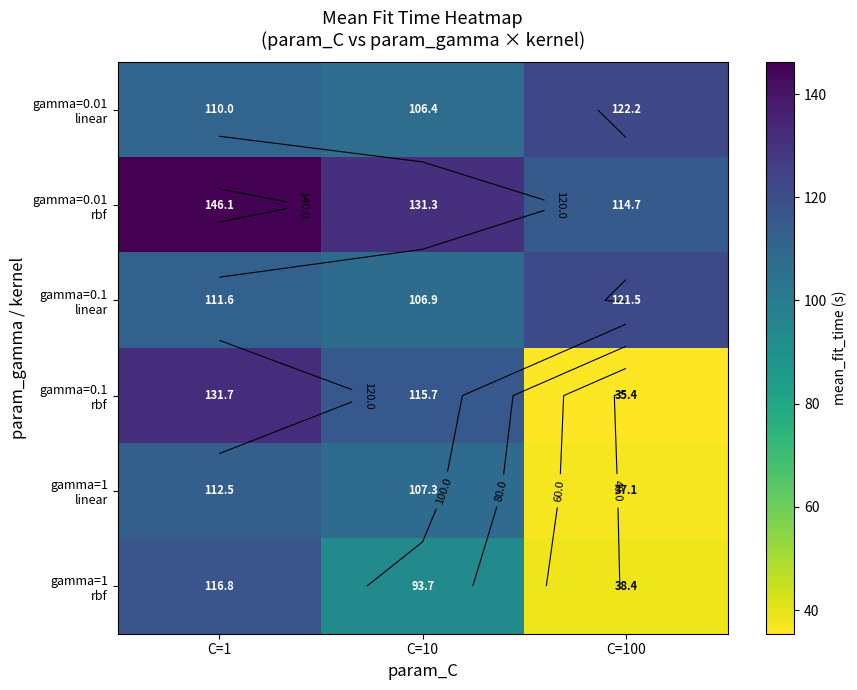

How many values in the gamma=0.1 rbf series are below 115?

1